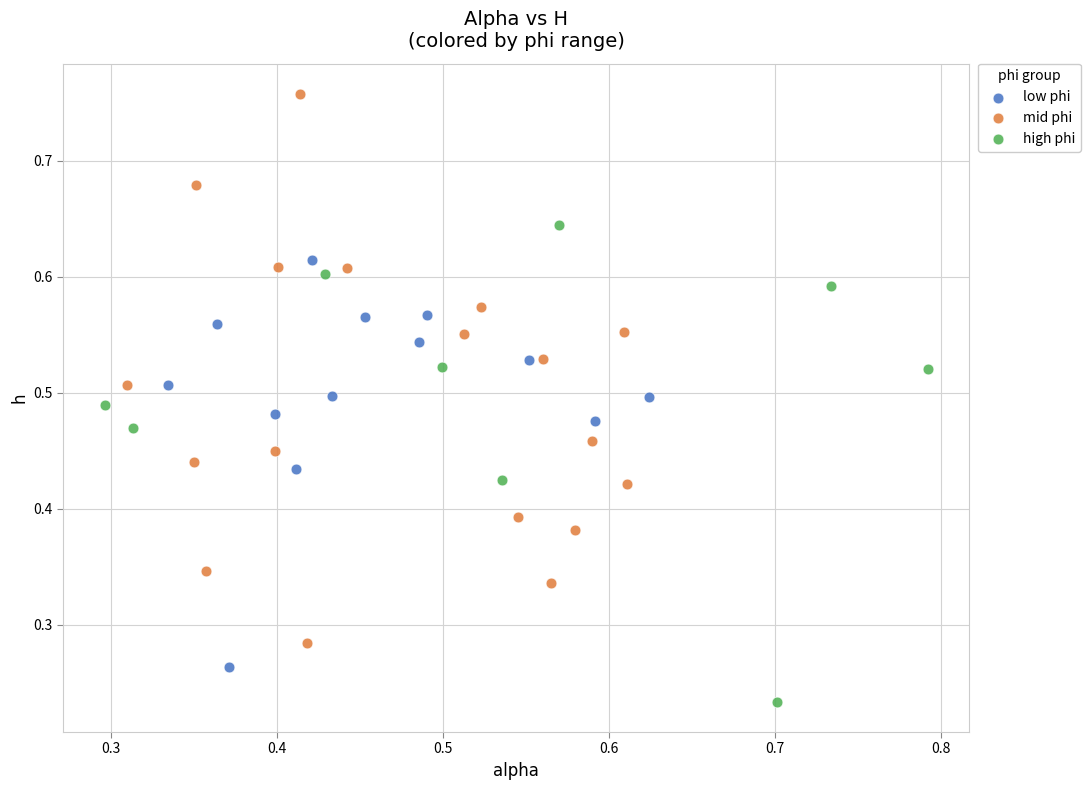

What are all the series names shown in the legend?

low phi, mid phi, high phi